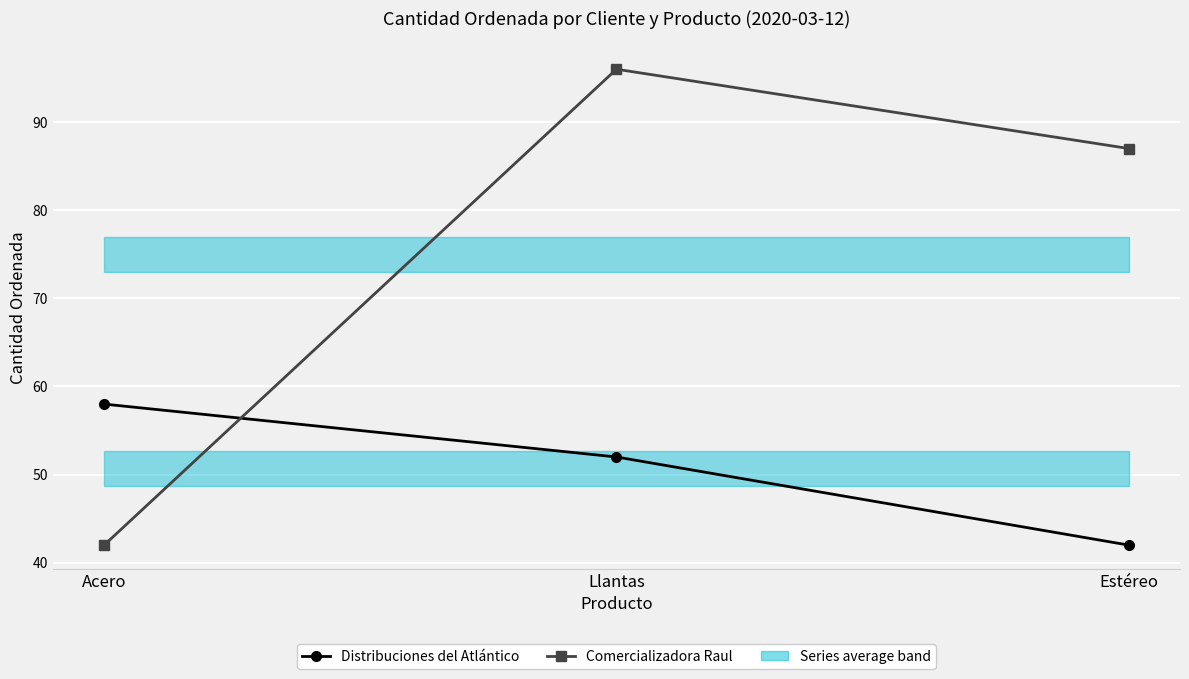

Reading right to left, what are all the values shown in this chart?

Distribuciones del Atlántico: Estéreo=42	Llantas=52	Acero=58
Comercializadora Raul: Estéreo=87	Llantas=96	Acero=42